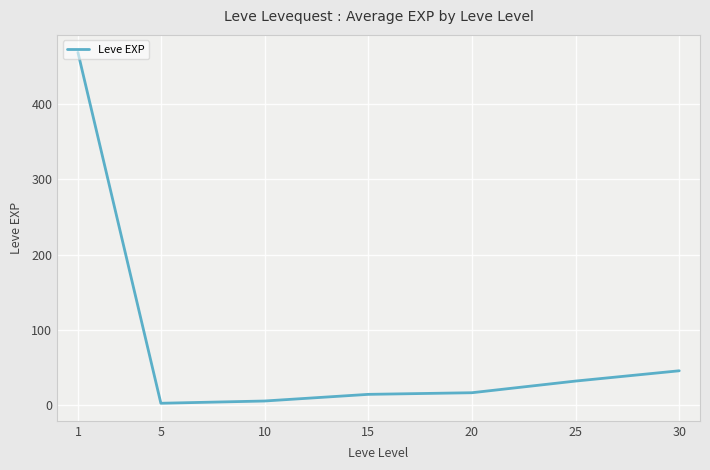

What is the difference between the maximum and minimum values?

466.2